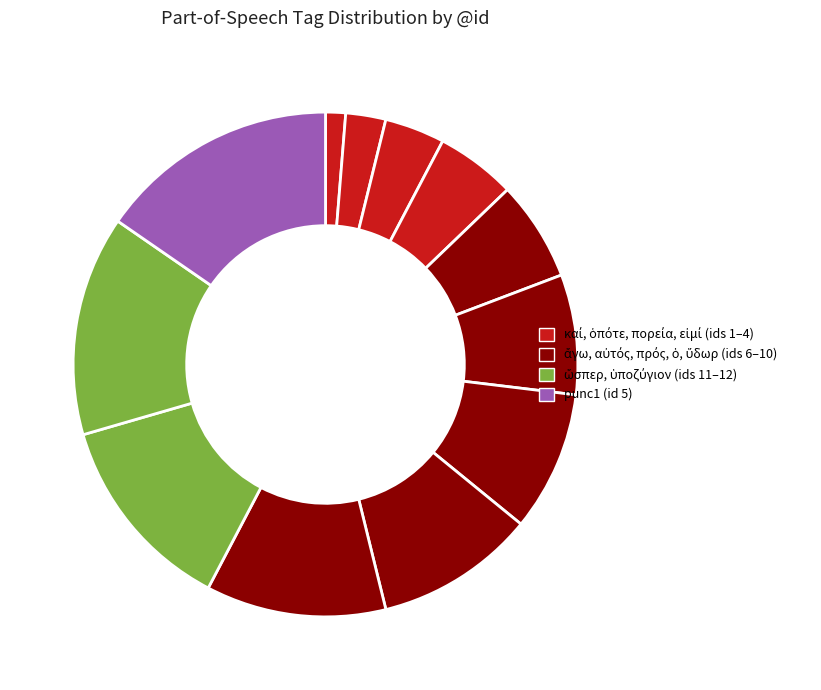

Count the number of slices in the pie.

12